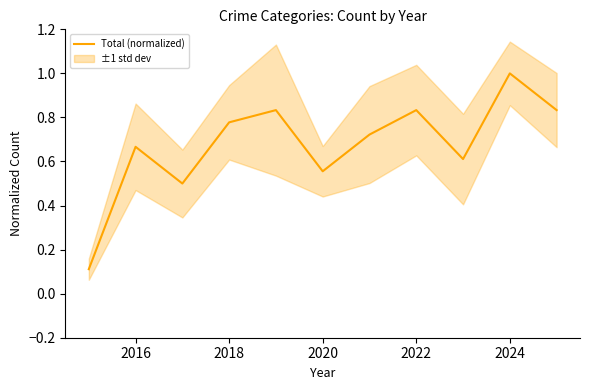

Is it true that Total (normalized) equals 1.0 at 2024?

True